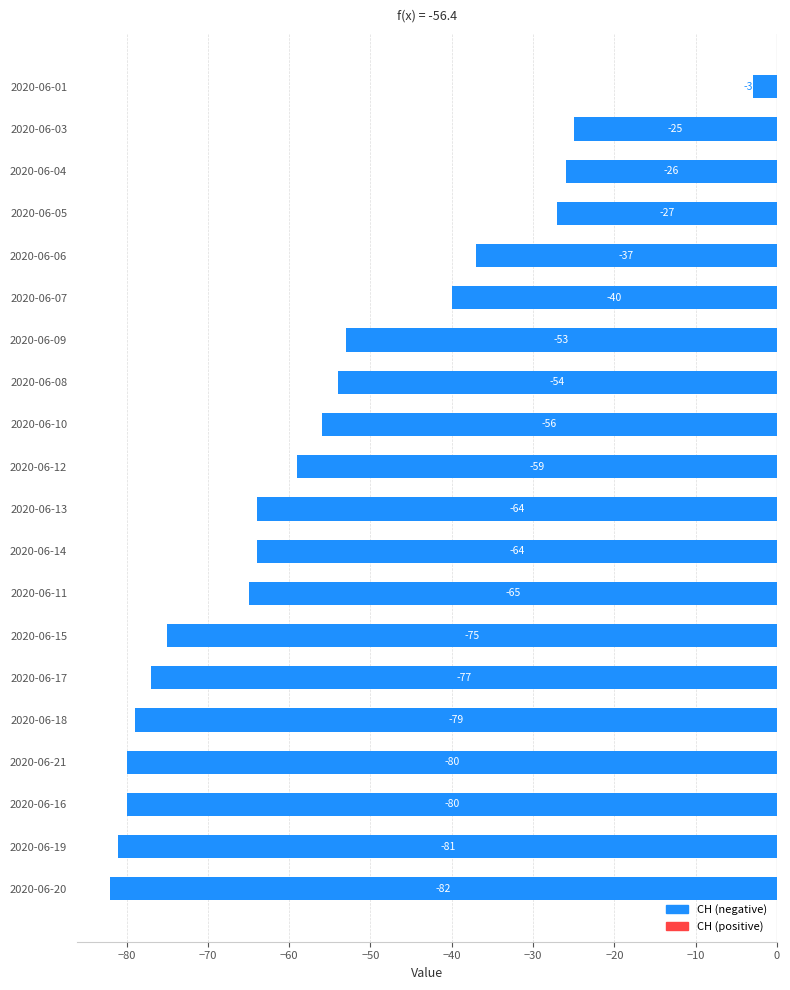

Reading bottom to top, transcribe all the data shown in this chart.

2020-06-20=-82	2020-06-19=-81	2020-06-16=-80	2020-06-21=-80	2020-06-18=-79	2020-06-17=-77	2020-06-15=-75	2020-06-11=-65	2020-06-14=-64	2020-06-13=-64	2020-06-12=-59	2020-06-10=-56	2020-06-08=-54	2020-06-09=-53	2020-06-07=-40	2020-06-06=-37	2020-06-05=-27	2020-06-04=-26	2020-06-03=-25	2020-06-01=-3